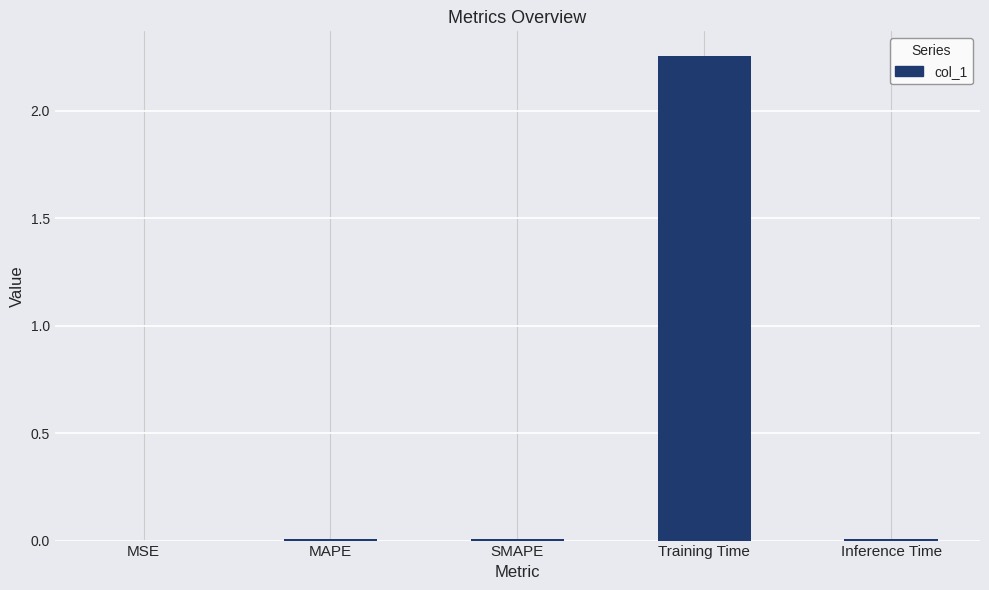

The value at MSE is 0.0. True or false?

True